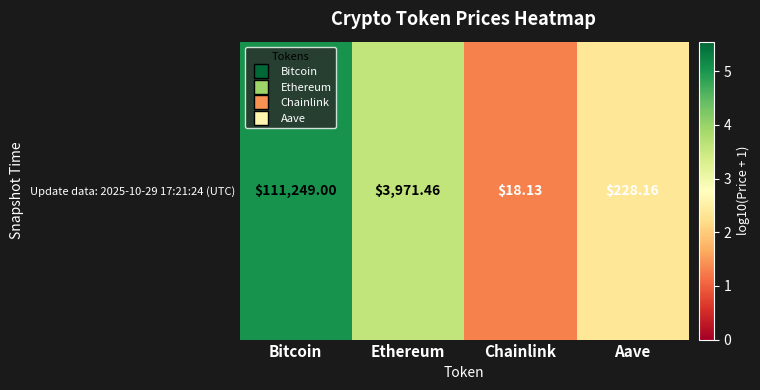

At which label does the data first exceed 3?

Bitcoin